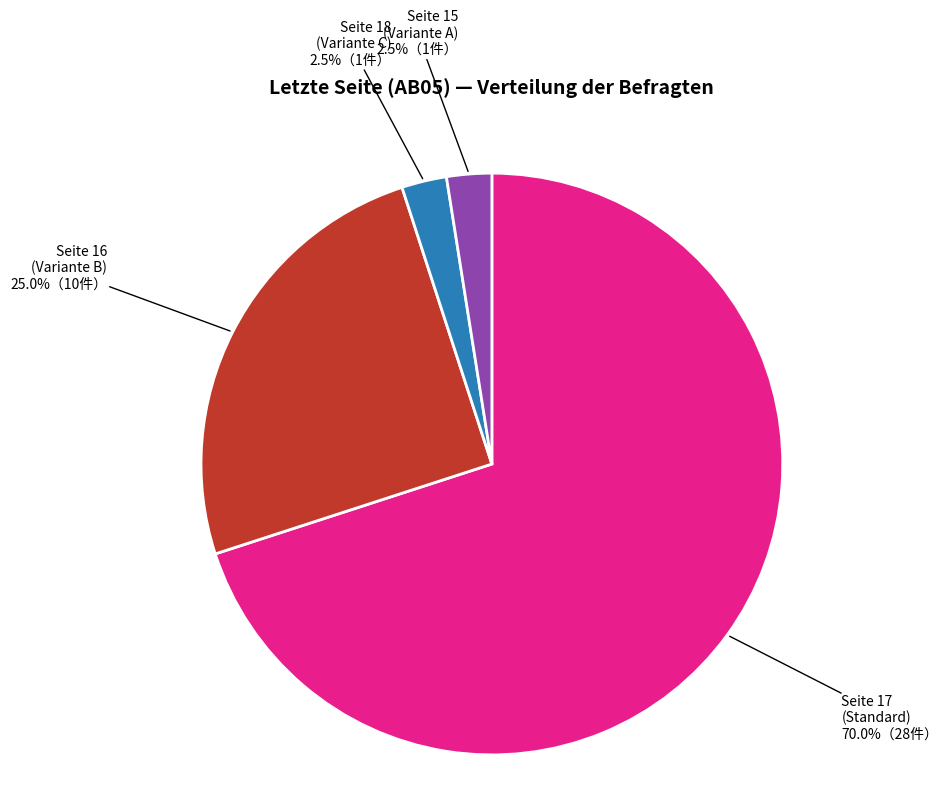

Which category has the biggest portion of the pie?

Seite 17 (Standard)